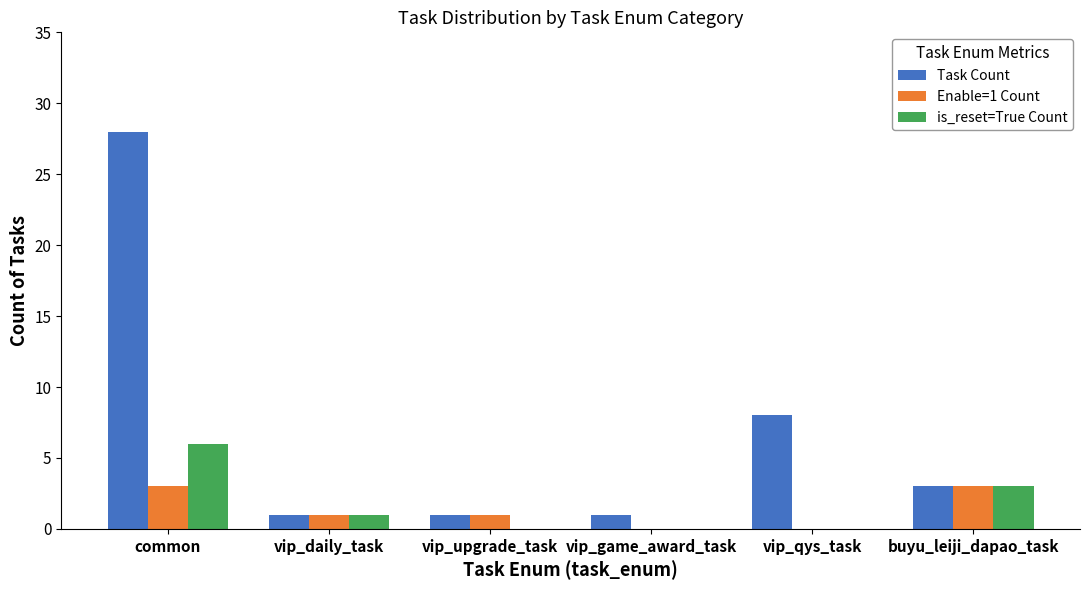

Is the value of Enable=1 Count at vip_qys_task greater than the value of Task Count at vip_daily_task?

No